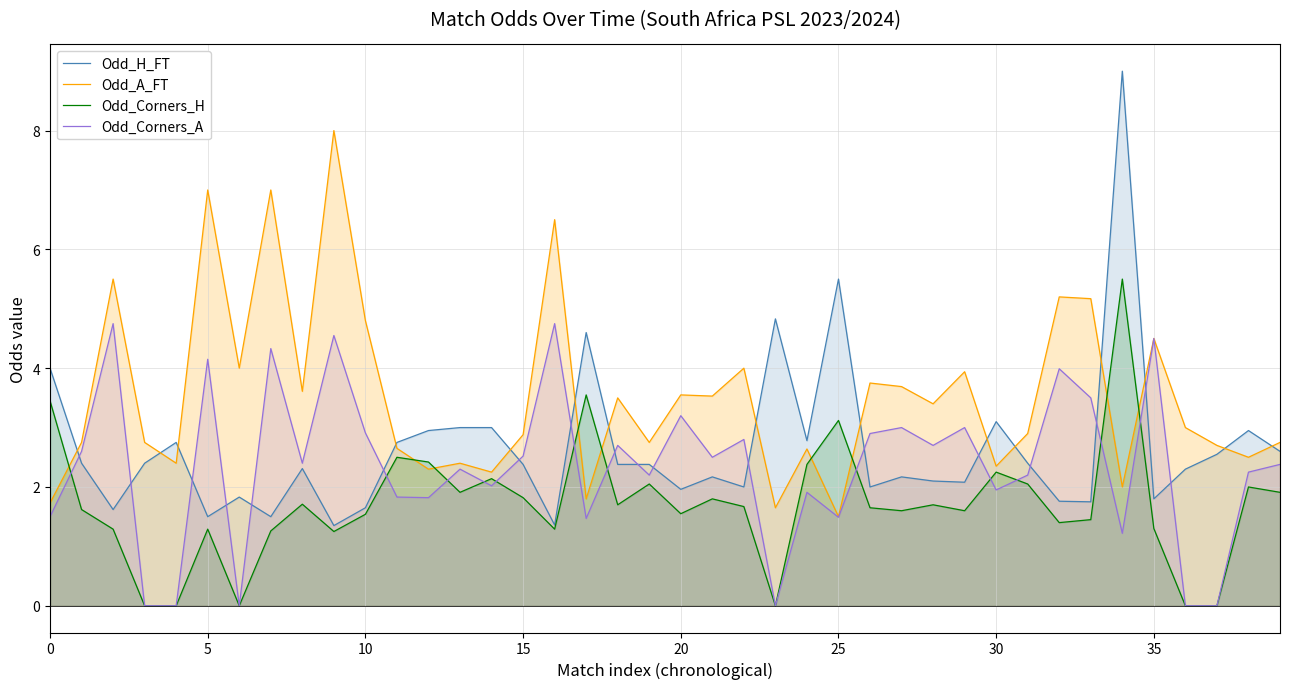

List the series in order of their peak value, lowest first.

Odd_Corners_A, Odd_Corners_H, Odd_A_FT, Odd_H_FT